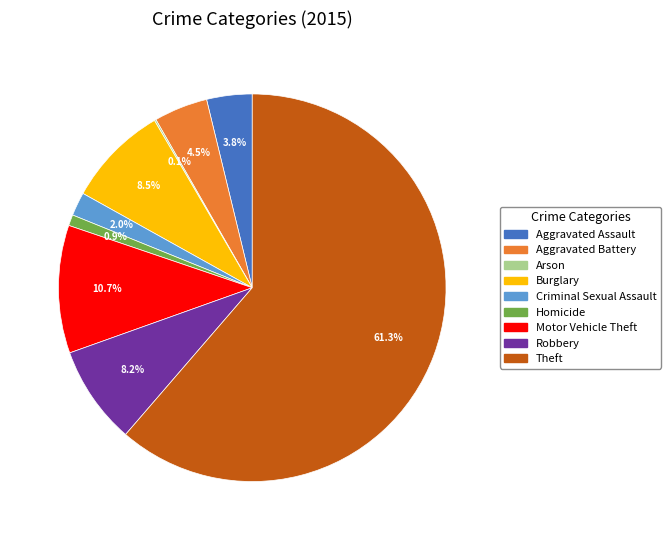

What portion of the pie excludes Criminal Sexual Assault?

98.0%